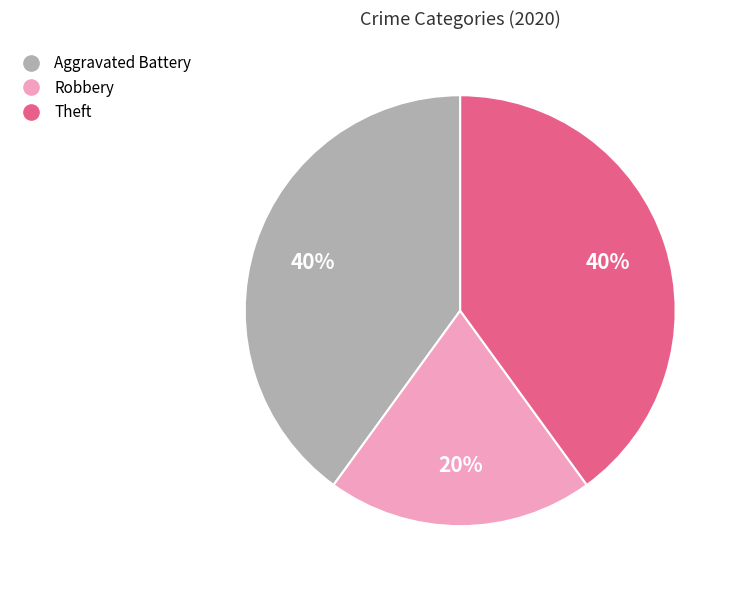

To the nearest percent, what portion does Aggravated Battery represent?

40%